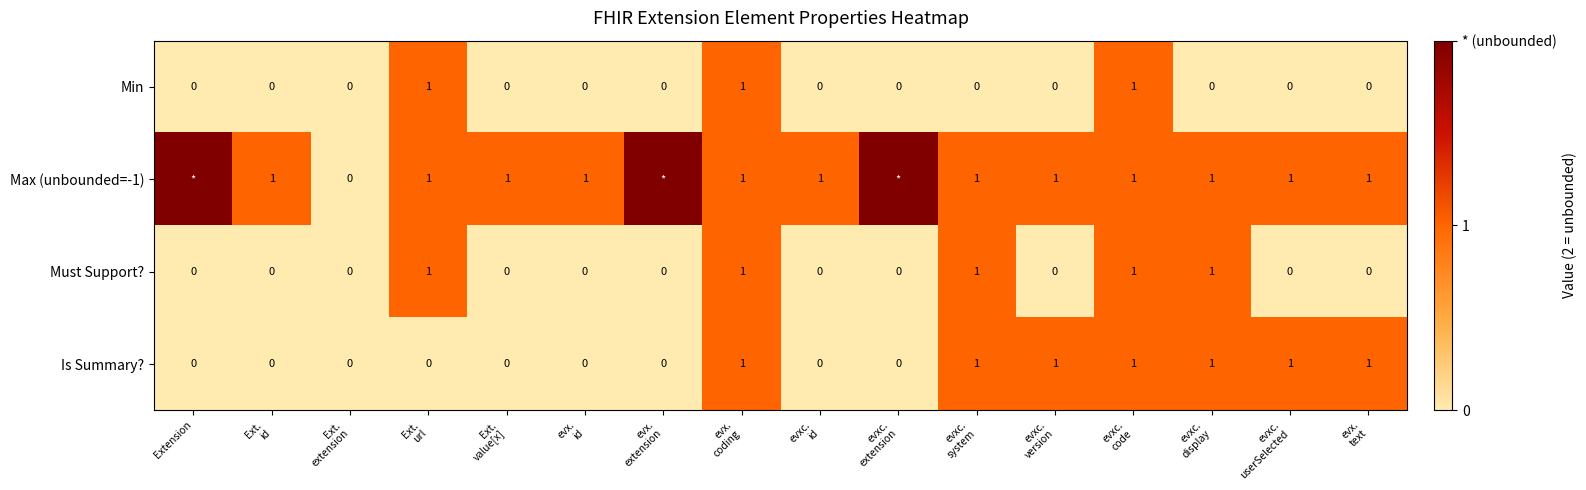

How many Is Summary? values are between 0 and 1?

16